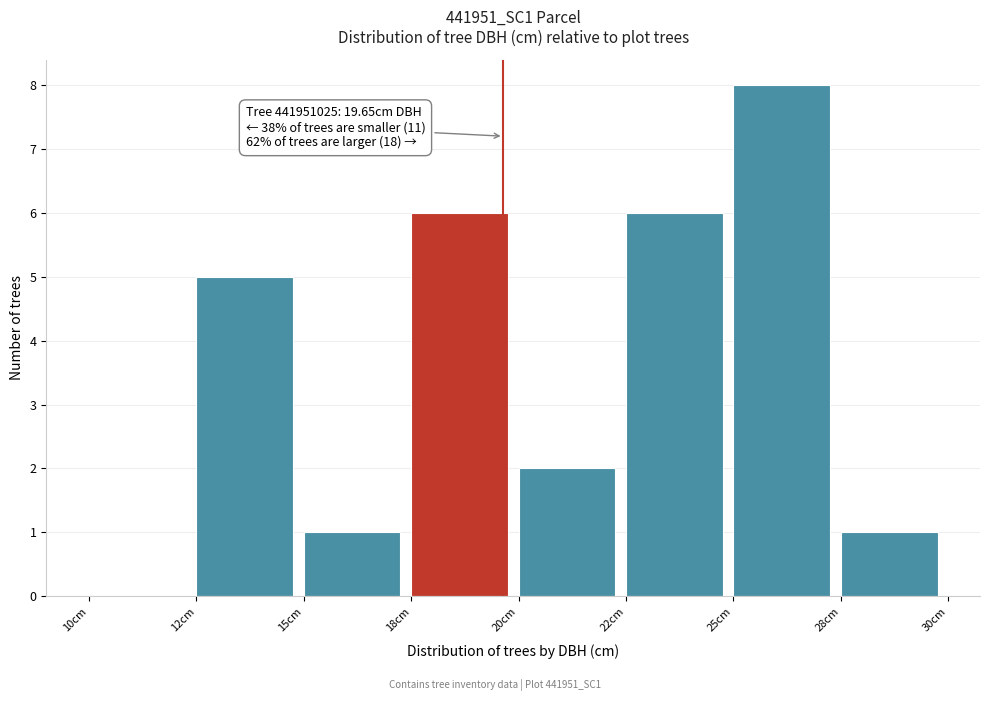

Reading left to right, list all the values displayed in this chart.

10cm=0	12cm=5	15cm=1	18cm=6	20cm=2	22cm=6	25cm=8	28cm=1